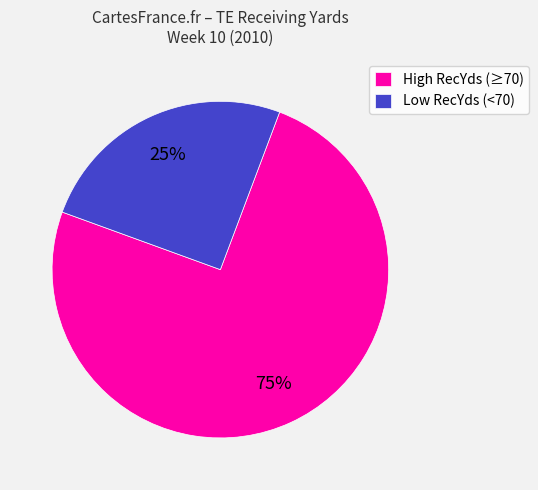

How many segments does this pie chart have?

2